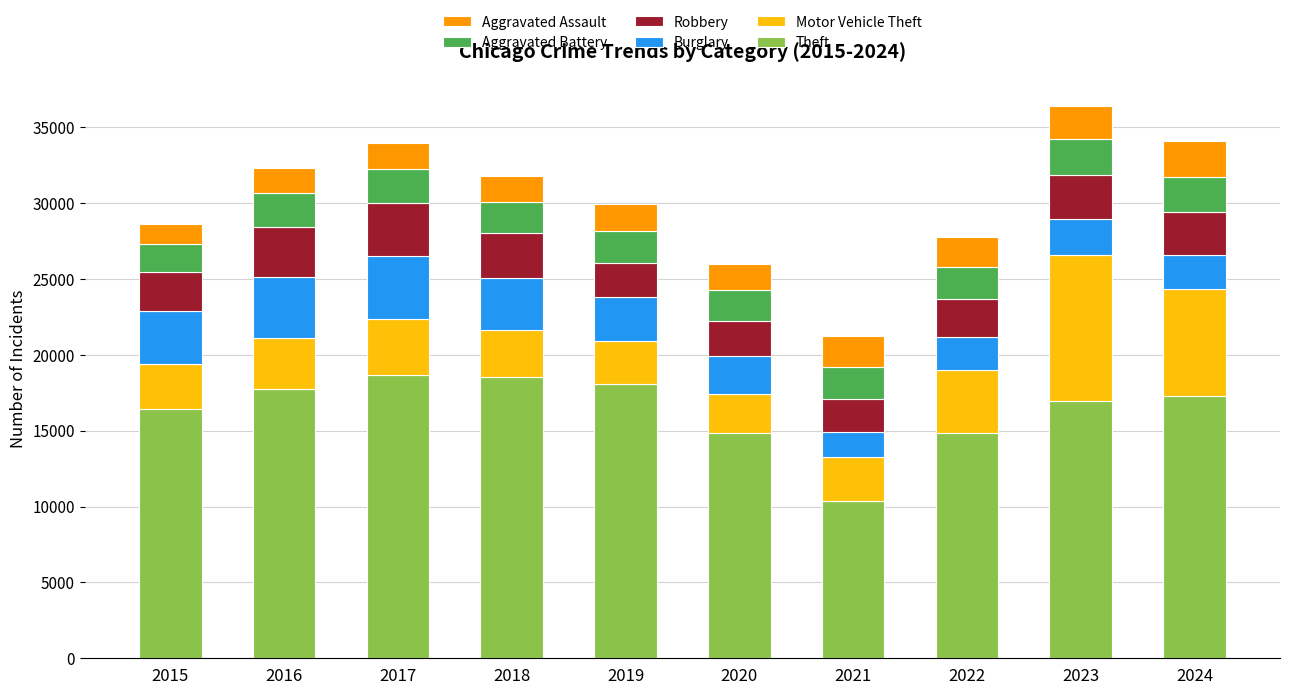

What are all the series names shown in the legend?

Aggravated Assault, Aggravated Battery, Robbery, Burglary, Motor Vehicle Theft, Theft